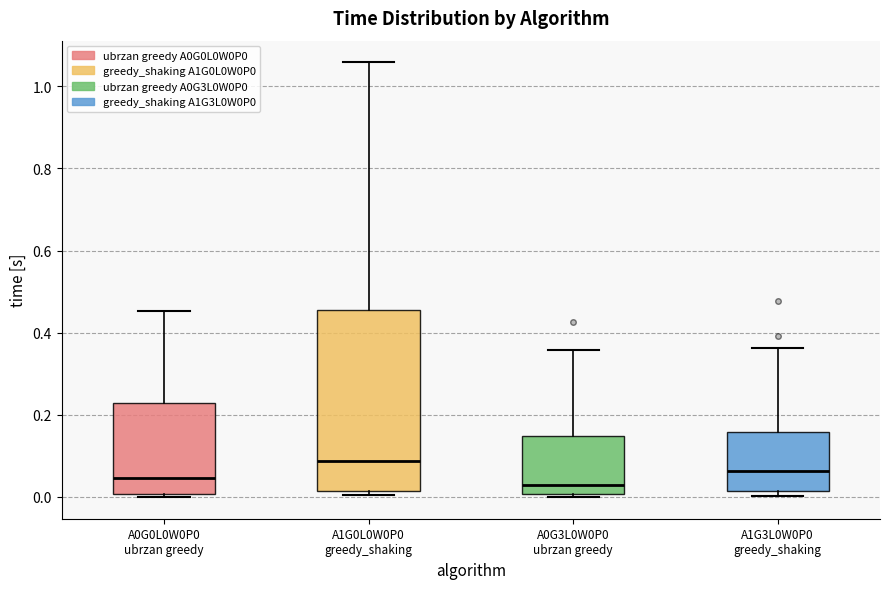

Reading left to right, read every box against the y-axis: the position of its median line, the range the box covers, and the ends of its whiskers. The values are not printed on the chart, so give them approximately, as read against the axis.

A0G0L0W0P0 ubrzan greedy: median 0.04, box 0.00 to 0.22, whiskers 0.00 (just below the box's lower edge) to 0.46
A1G0L0W0P0 greedy_shaking: median 0.08, box 0.02 to 0.46, whiskers 0.00 to 1.06
A0G3L0W0P0 ubrzan greedy: median 0.04, box 0.00 to 0.14, whiskers 0.00 to 0.36
A1G3L0W0P0 greedy_shaking: median 0.06, box 0.02 to 0.16, whiskers 0.00 to 0.36